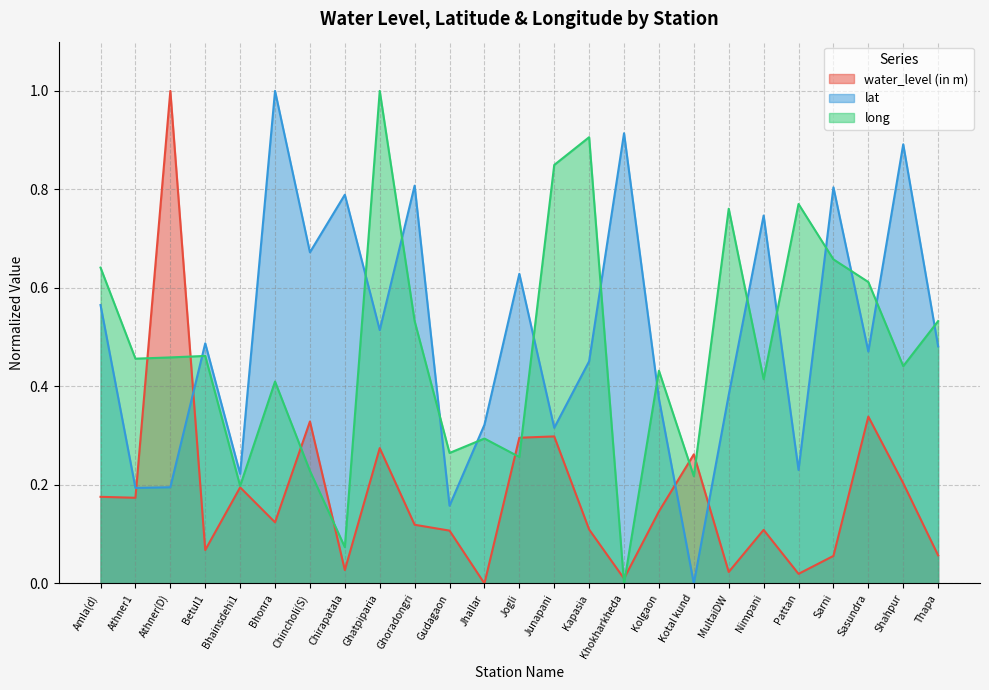

Where is lat nearest to the value 0?

Kotal kund